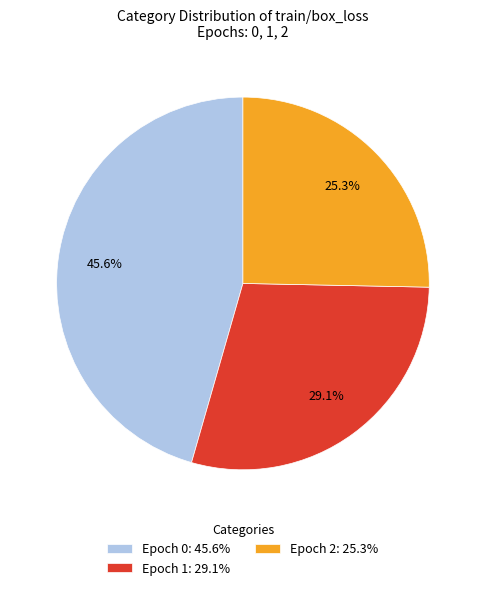

Is Epoch 1 the majority of the pie?

No